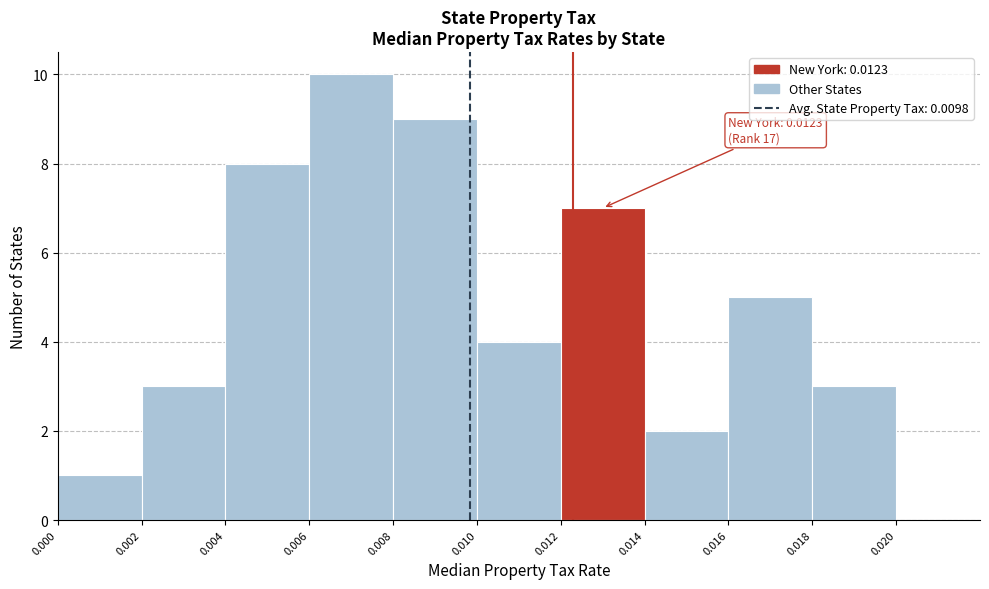

Over which range of the x-axis is the bar tallest?

0.006 to 0.008